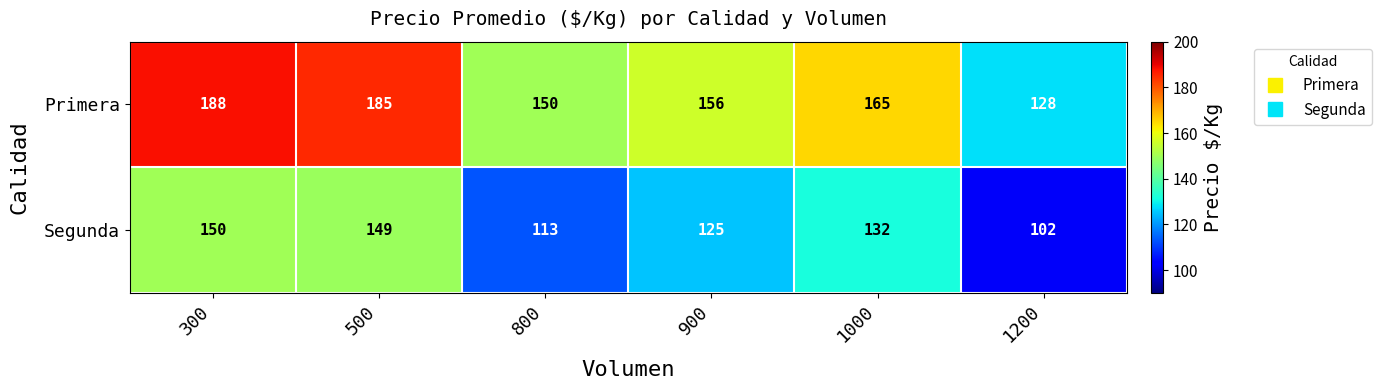

Reading right to left, list all the values displayed in this chart.

Primera: 1200=128	1000=165	900=156	800=150	500=185	300=188
Segunda: 1200=102	1000=132	900=125	800=113	500=149	300=150